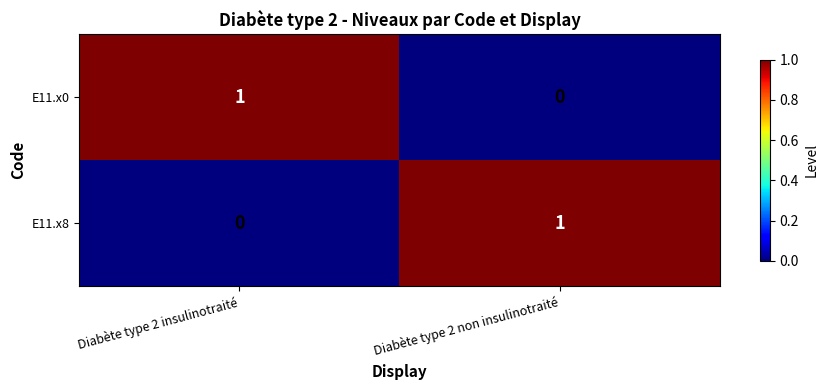

Reading right to left, what are all the values shown in this chart?

E11.x0: 0	1
E11.x8: 1	0